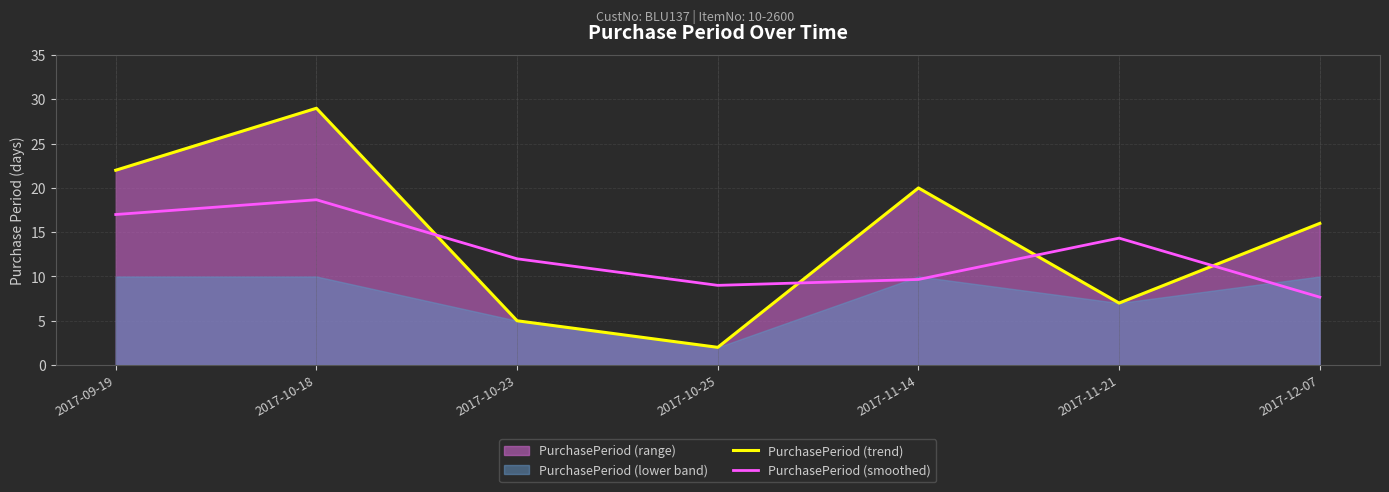

What position from the left is 2017-10-25?

4